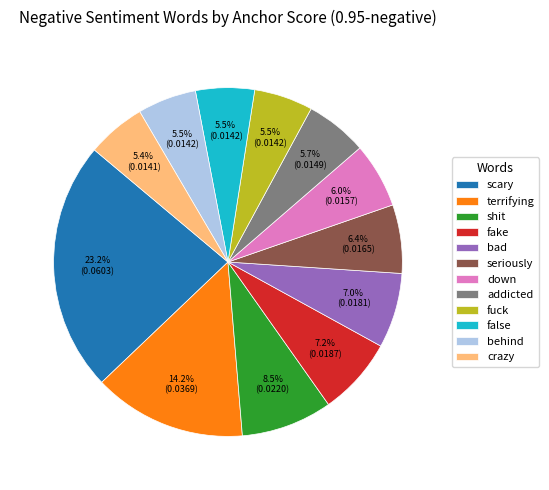

True or false: shit accounts for 21% of the total.

False